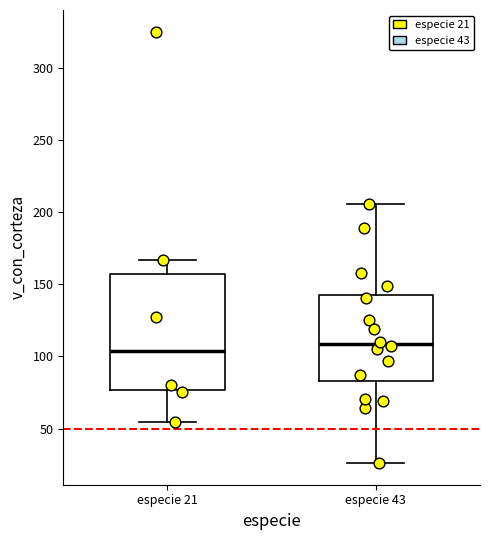

Reading left to right, read every box against the y-axis: the position of its median line, the range the box covers, and the ends of its whiskers. The values are not printed on the chart, so give them approximately, as read against the axis.

especie 21: median 105, box 75 to 155, whiskers 55 to 165
especie 43: median 110, box 85 to 145, whiskers 25 to 205